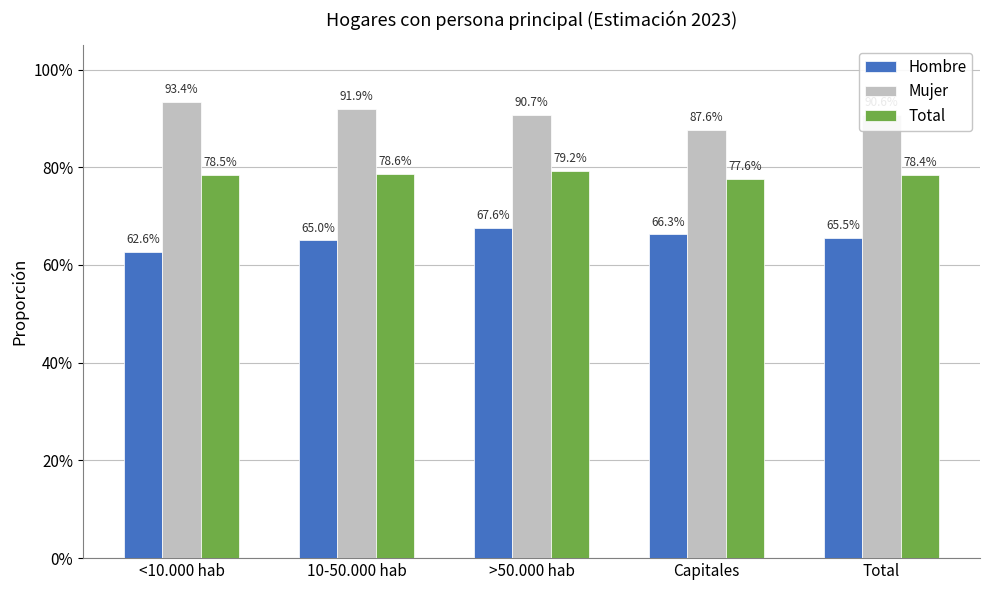

What are all the series names shown in the legend?

Hombre, Mujer, Total